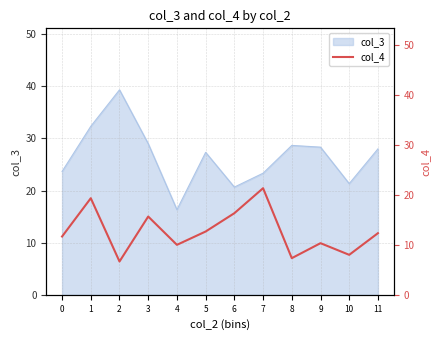

The value of col_3 at 1 is 32.3. True or false?

True